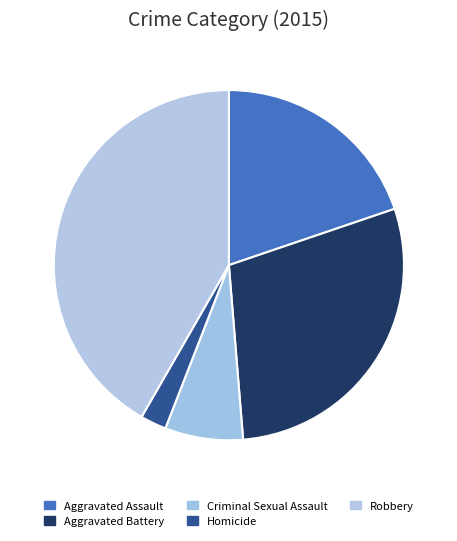

What is the smallest slice in the pie chart?

Homicide